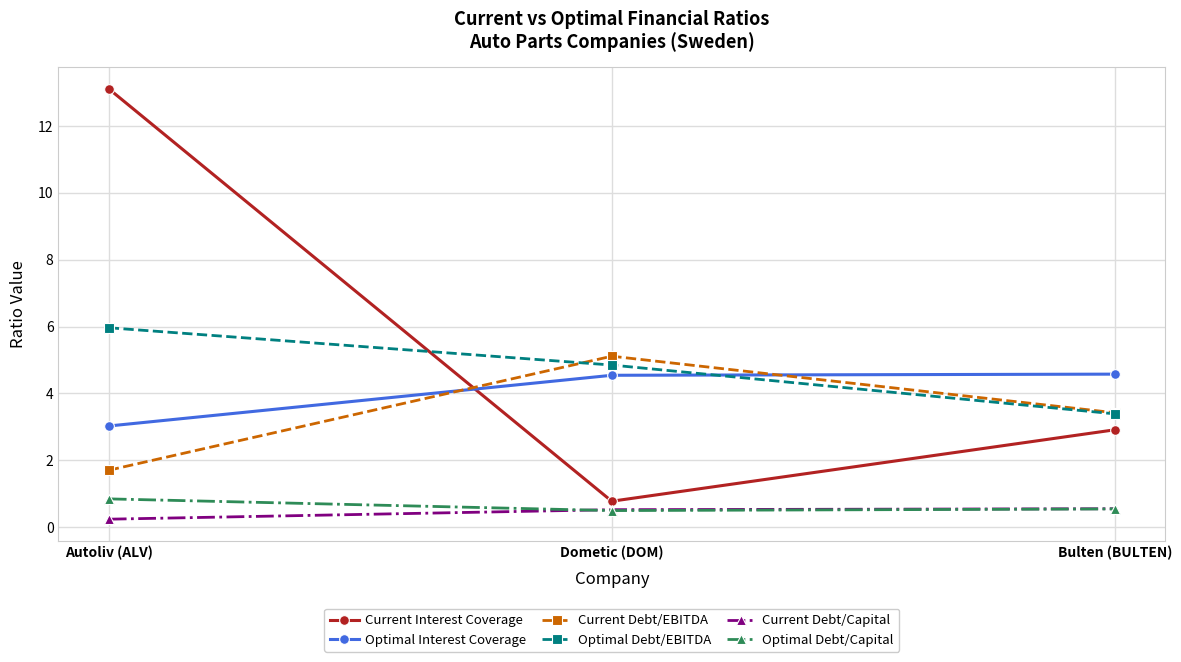

Which series has the largest total across all categories?

Current Interest Coverage